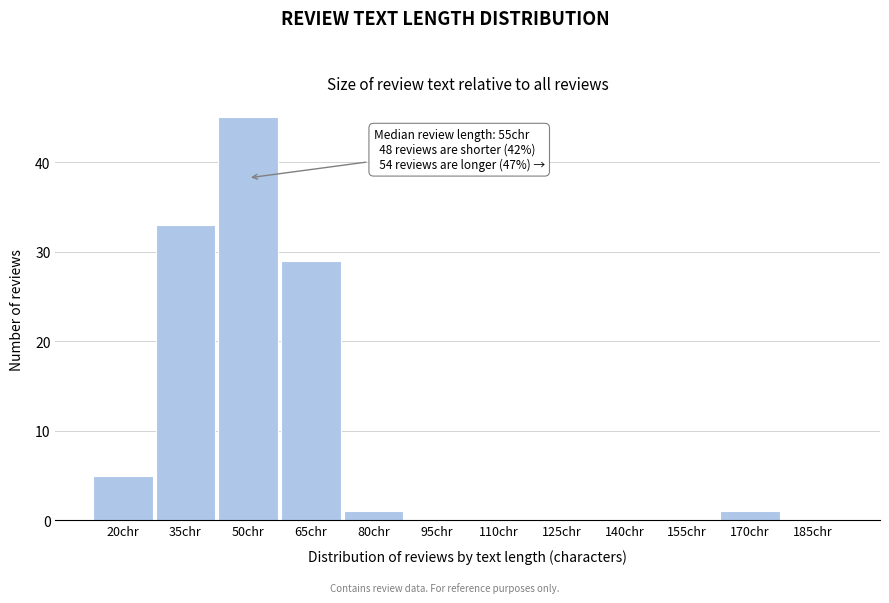

Reading left to right, transcribe all the data shown in this chart.

20chr=5	35chr=33	50chr=45	65chr=29	80chr=1	95chr=0	110chr=0	125chr=0	140chr=0	155chr=0	170chr=1	185chr=0